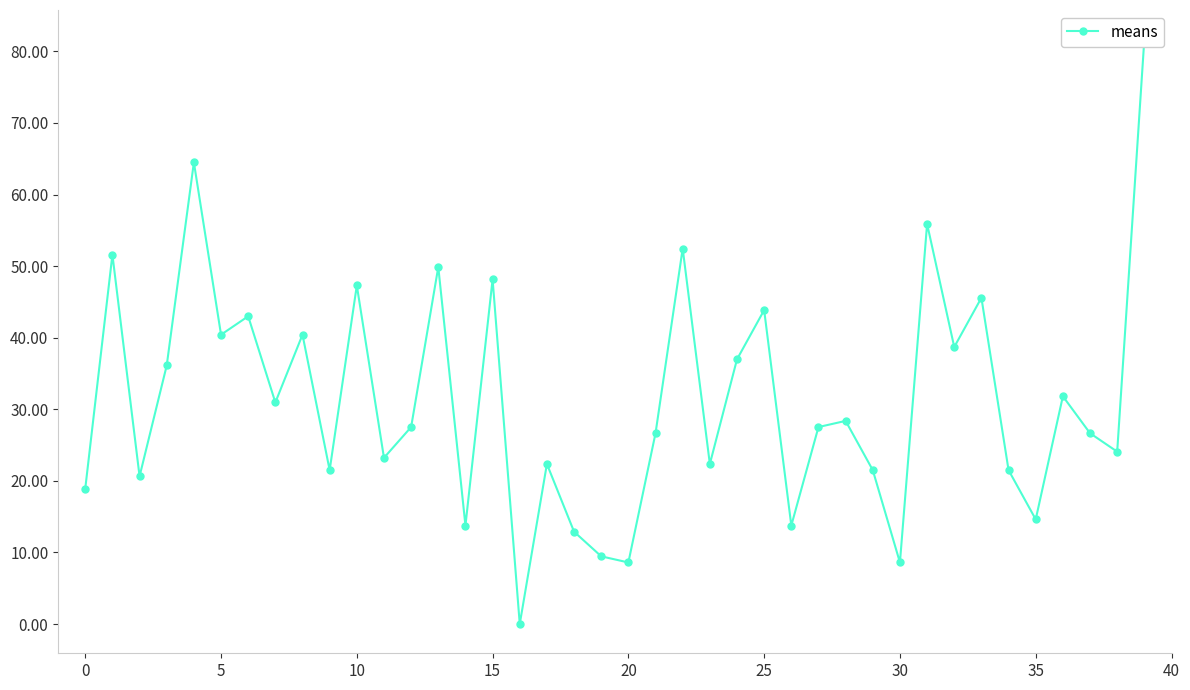

How many lines are shown in the chart?

1